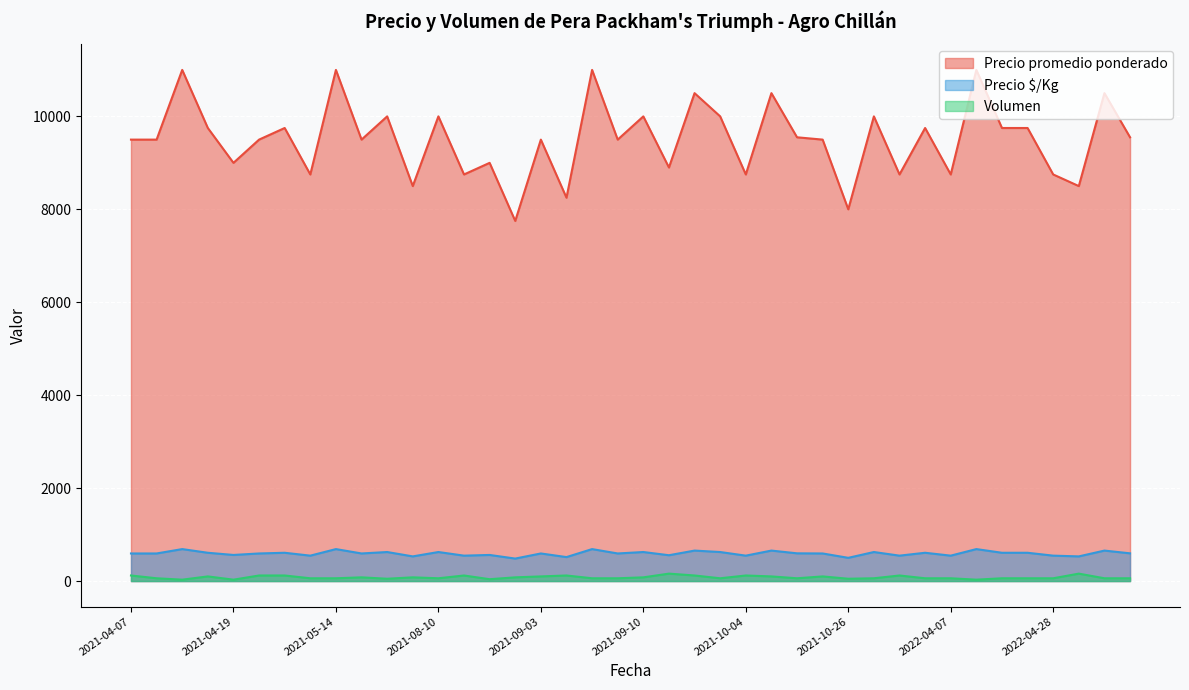

What is the minimum value shown in the chart?

30